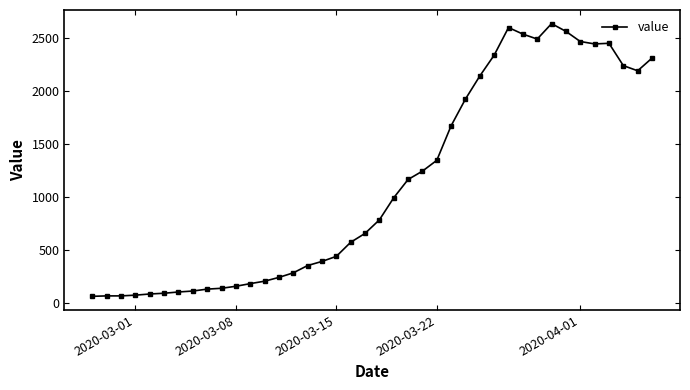

What is the value of the 21st point from the left?

784